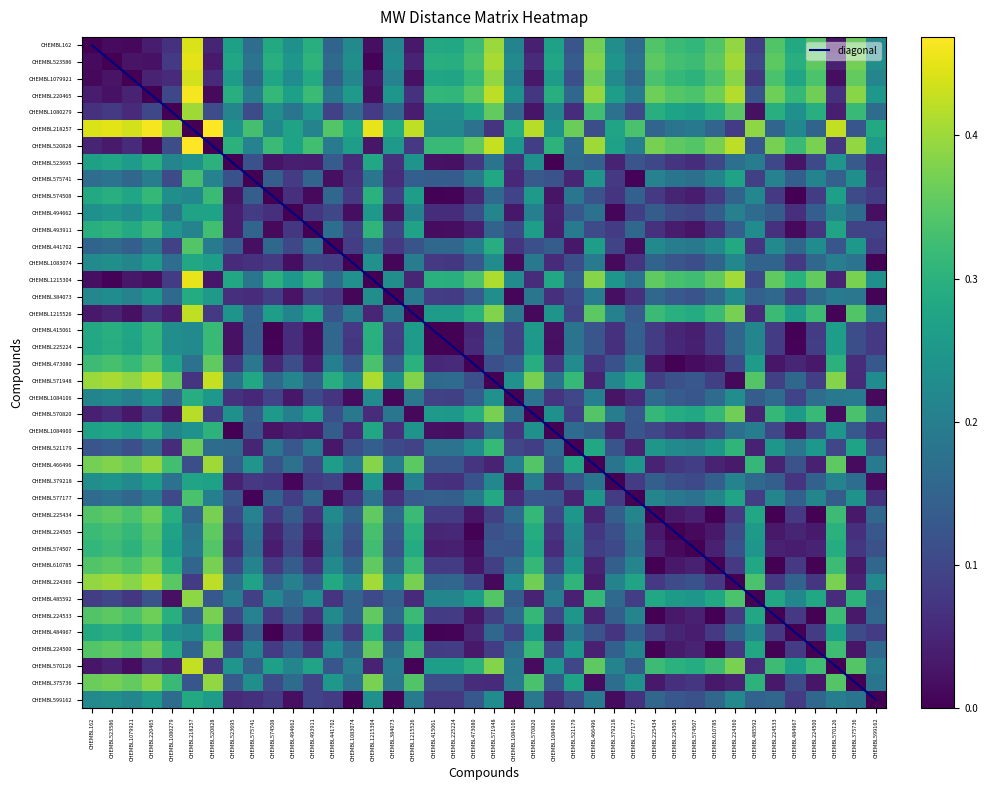

What is the maximum value shown in the chart?

0.5